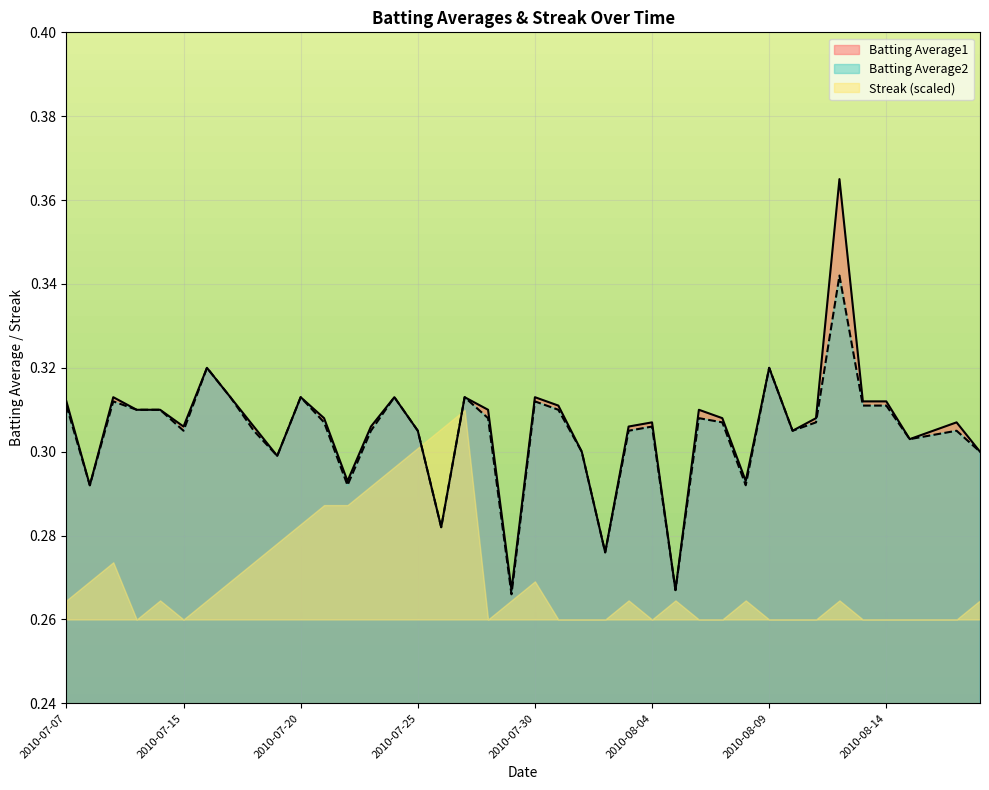

Which has a higher value, 2010-07-30 or 2010-07-16?

2010-07-16